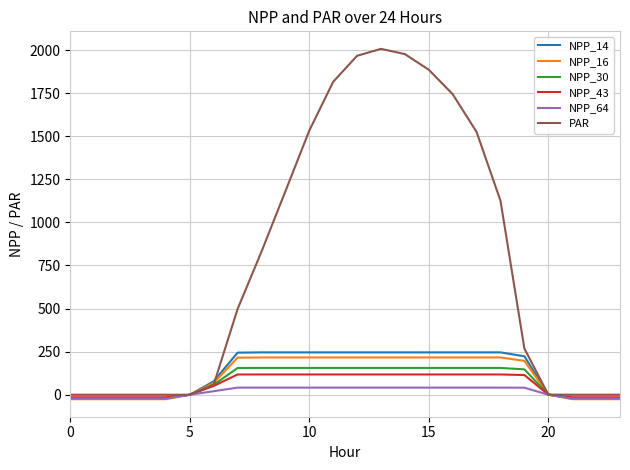

Which series has the widest spread of values?

PAR